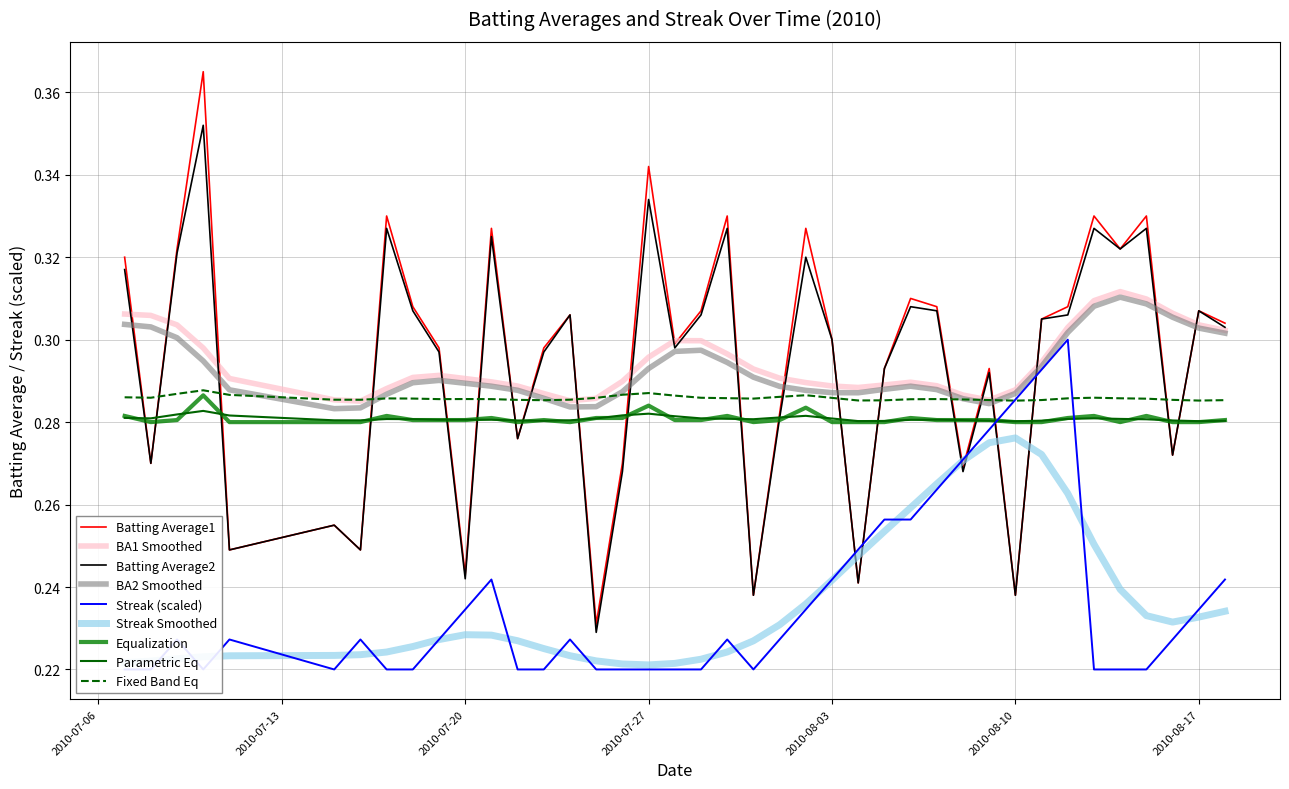

What is the difference between the maximum and minimum values in the Streak series?

0.1